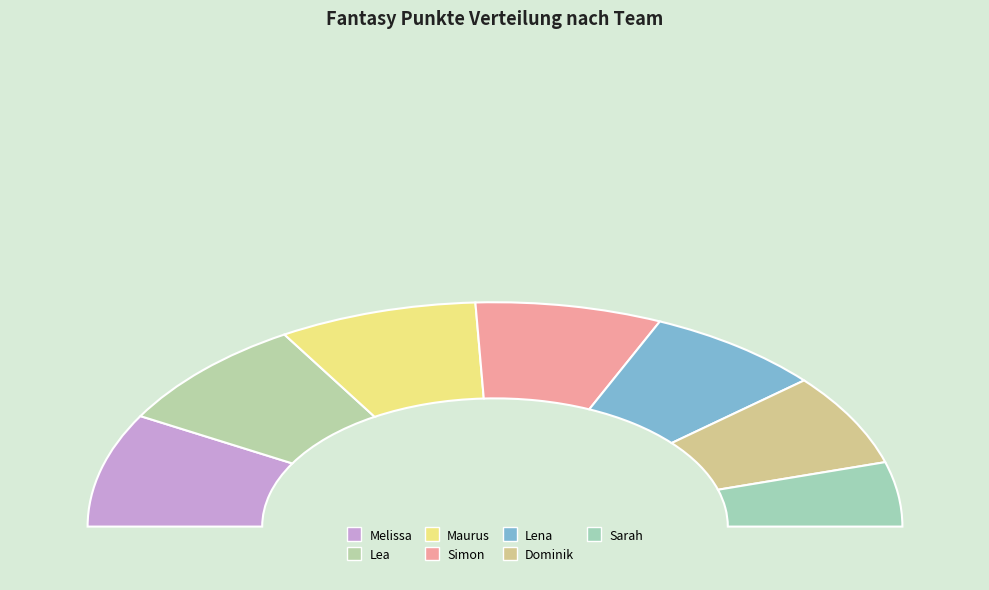

Which slice is the largest?

Melissa